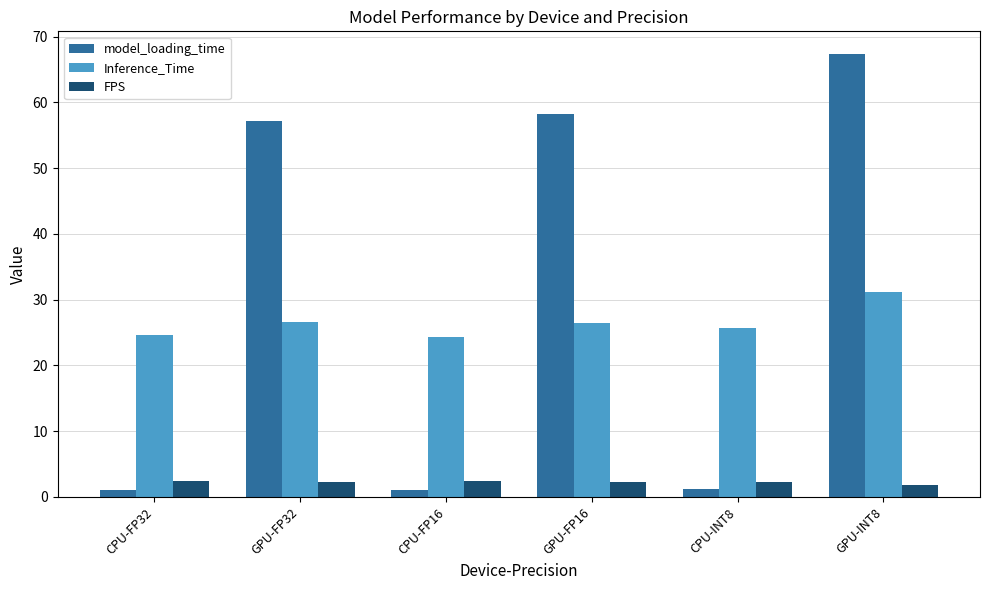

Rank the series by their average value, from lowest to highest.

FPS, Inference_Time, model_loading_time